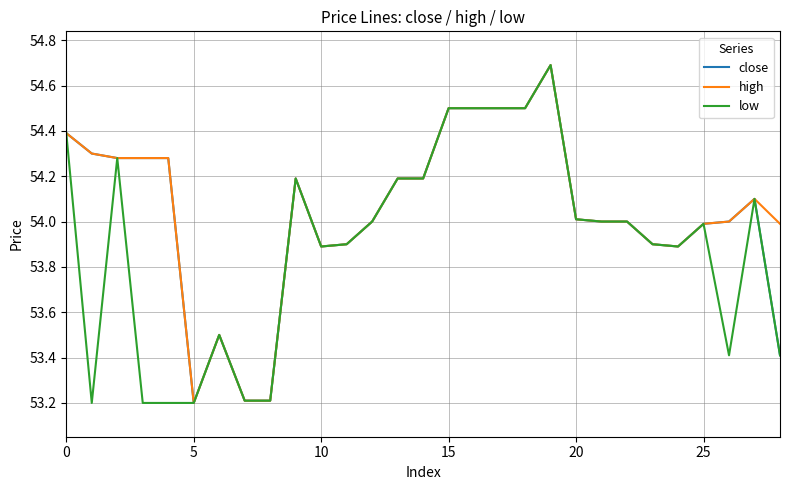

What is the lowest value of the low series?

53.2